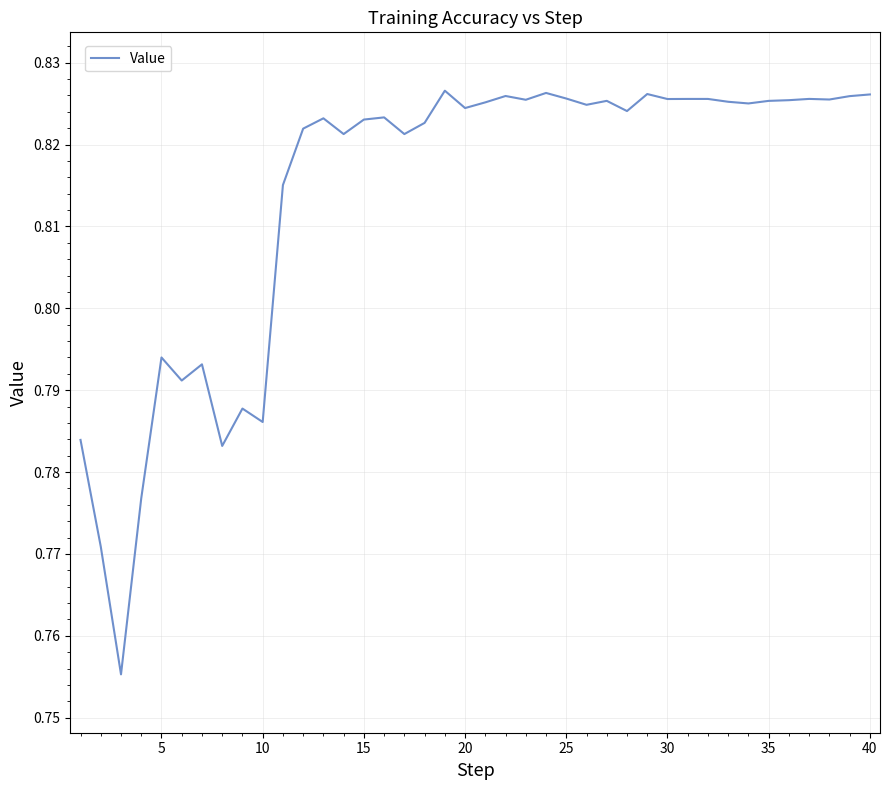

What is the value of the 29th point from the left?

0.8